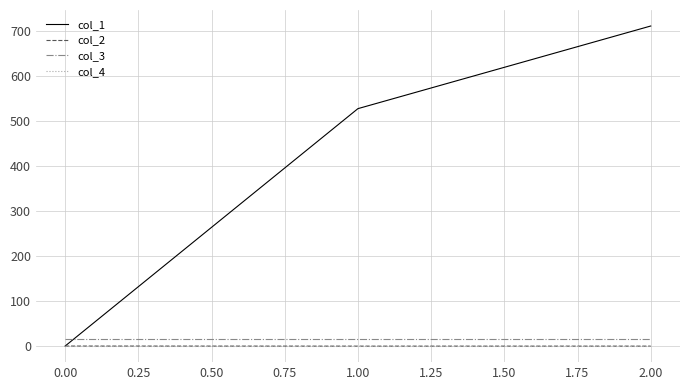

What are all the series names shown in the legend?

col_1, col_2, col_3, col_4